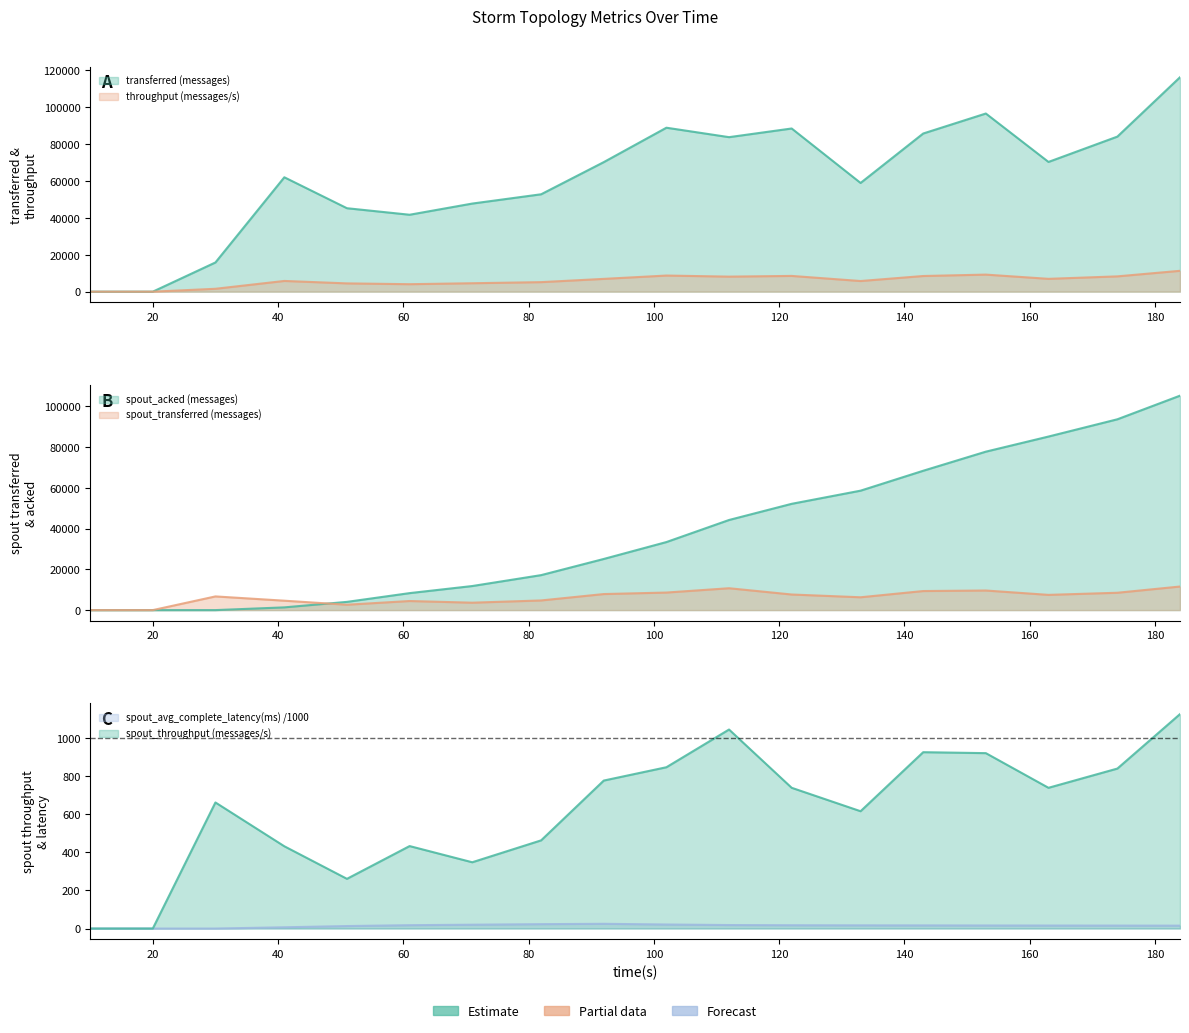

At which category is the sum across all series the highest?

184